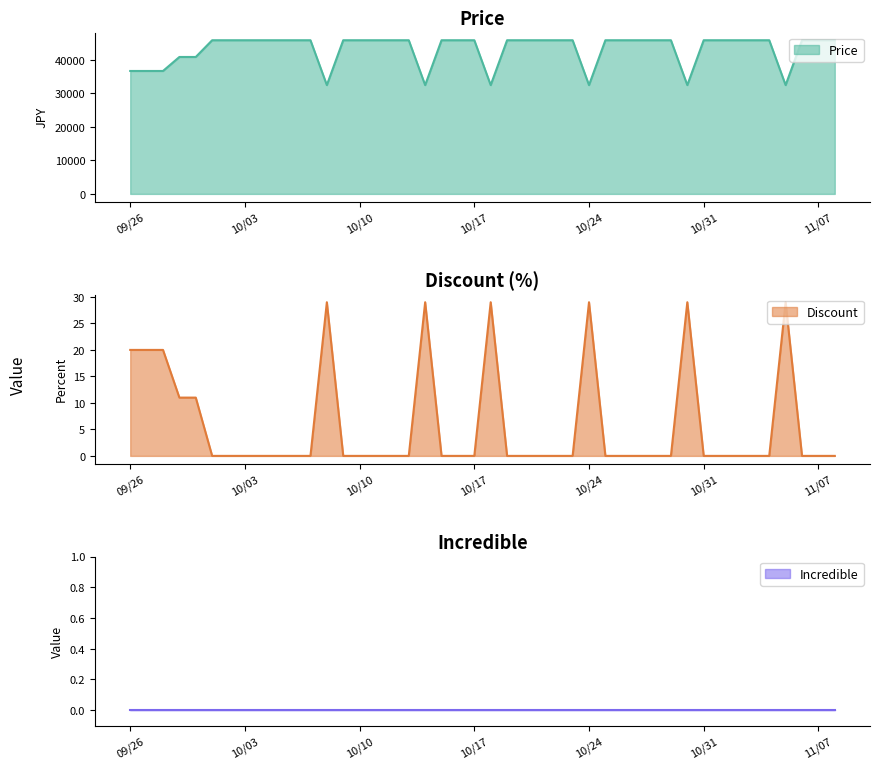

What is the minimum value for Price?

32500